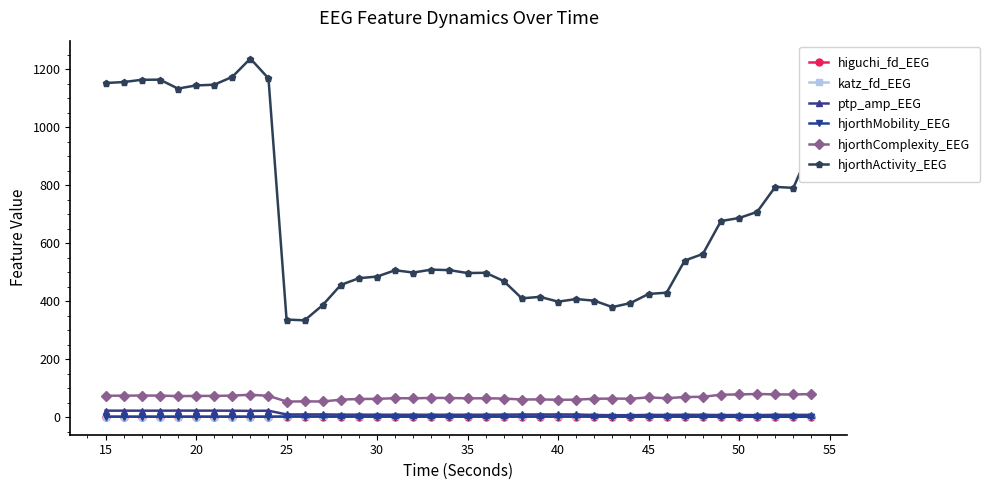

Which series has the widest spread of values?

hjorthActivity_EEG